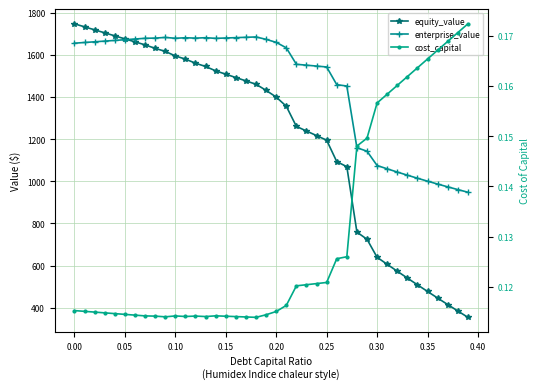

How many cost_capital values are between 0 and 1?

40